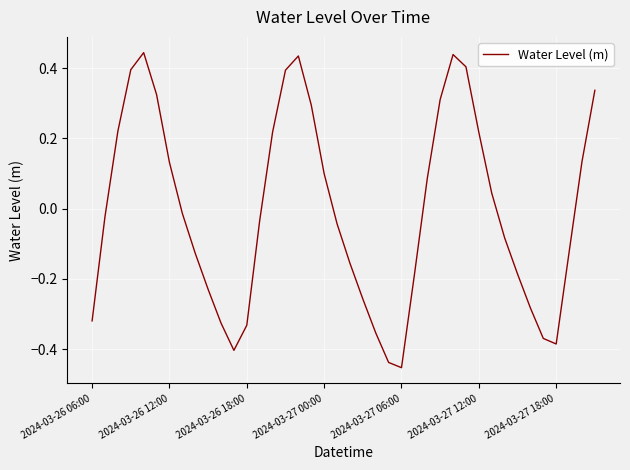

What is the difference between the maximum and minimum values?

0.9